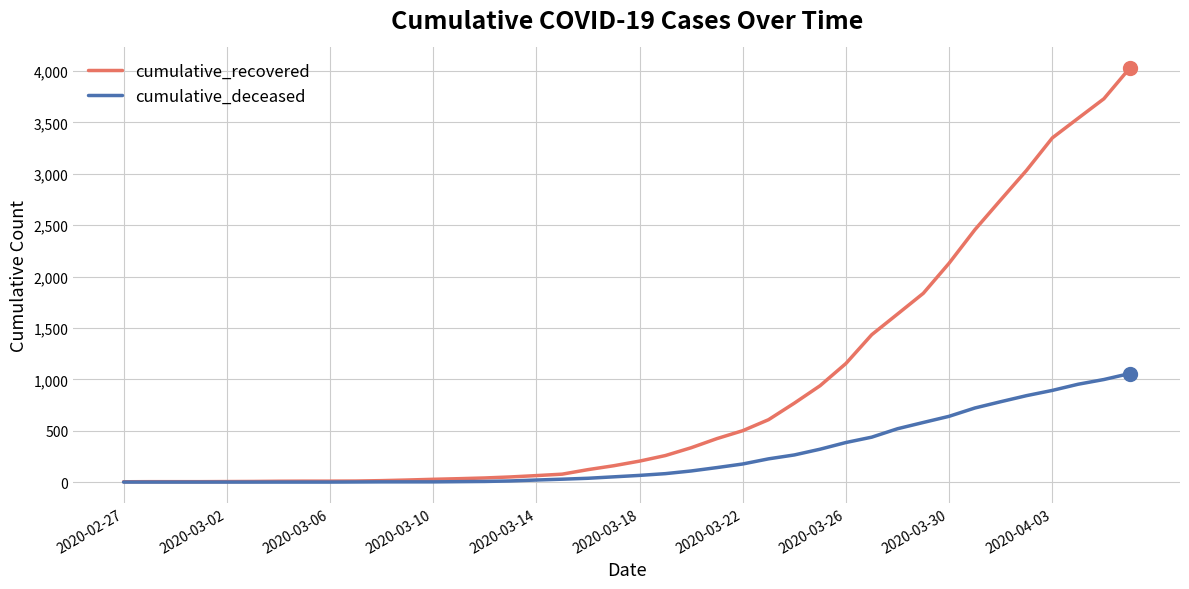

What is the maximum value for cumulative_recovered?

4028